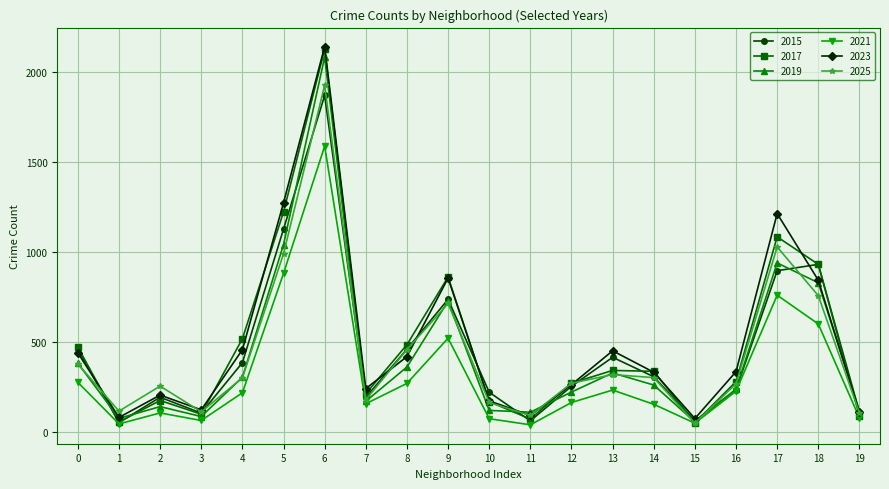

Which category has the lowest value in the 2019 series?

15